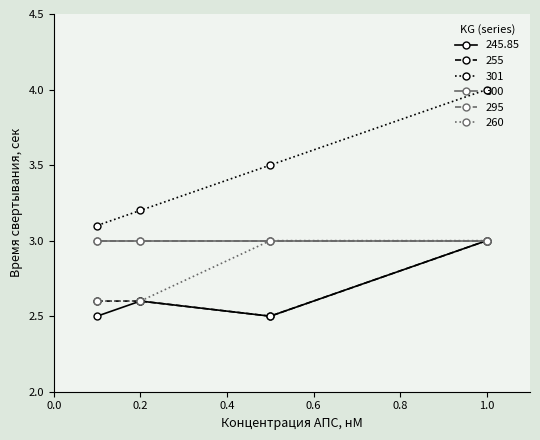

The 245.85 series shows 1.8 at 0.2. True or false?

False